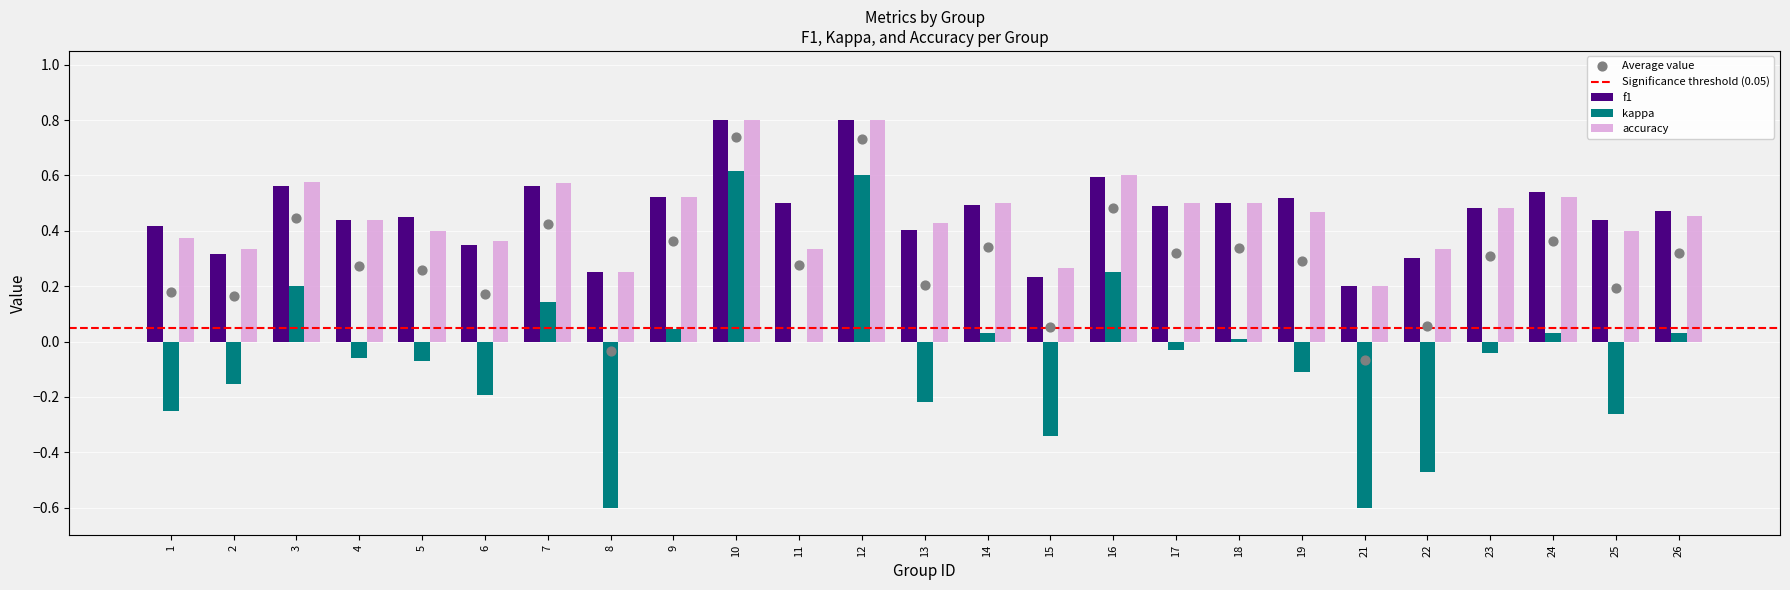

Which series contains the lowest Y value?

kappa